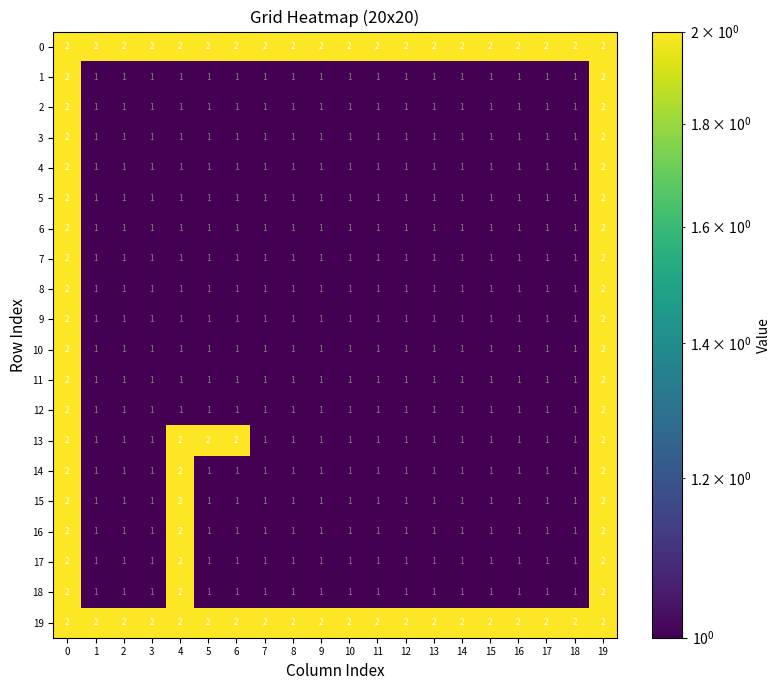

What is the total value across all series at 4?

28